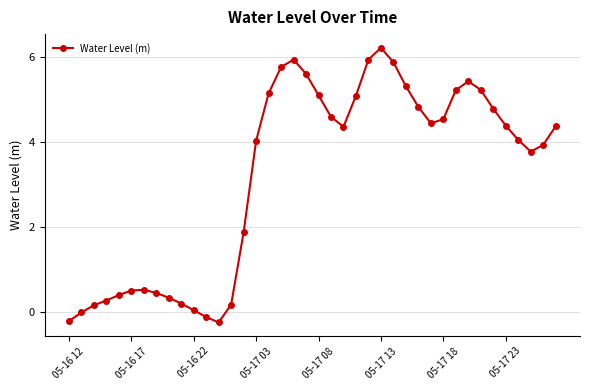

What is the greatest value displayed?

6.2